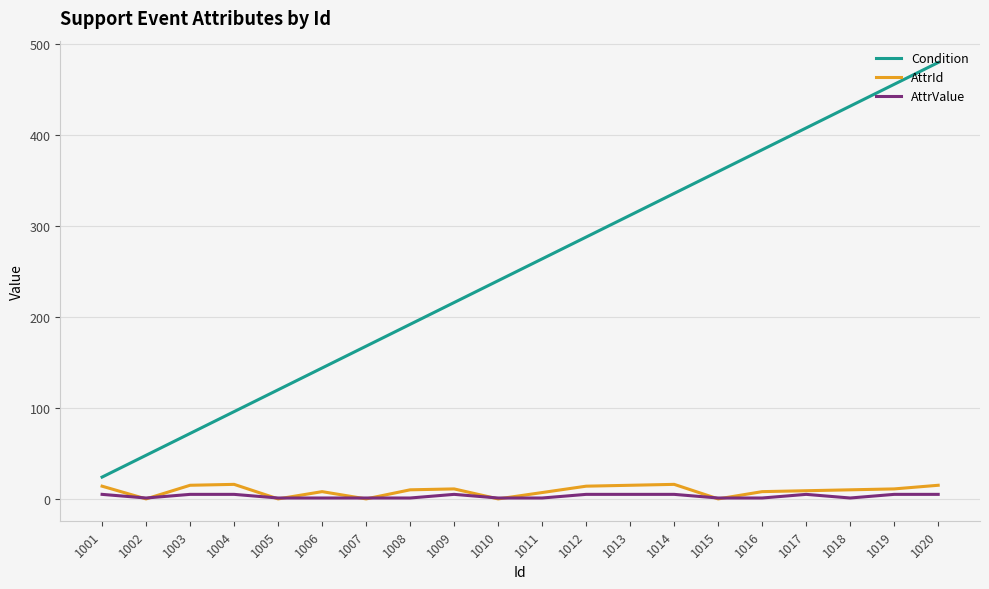

True or false: Condition and AttrValue intersect in this chart.

False